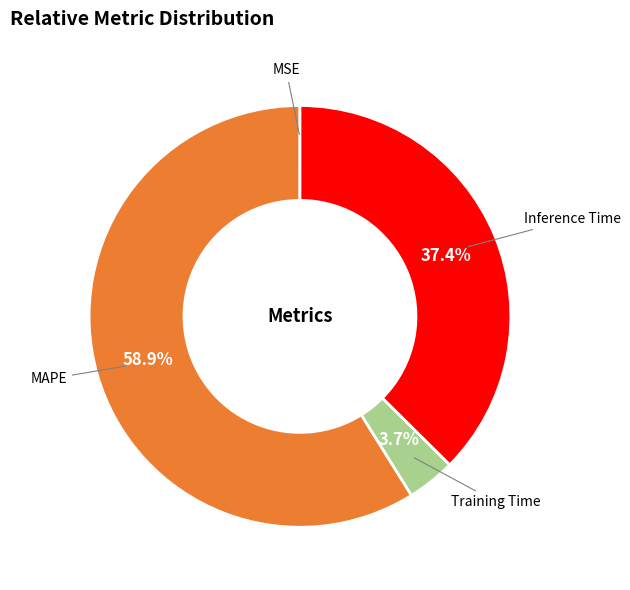

Is there a majority slice in this chart?

Yes